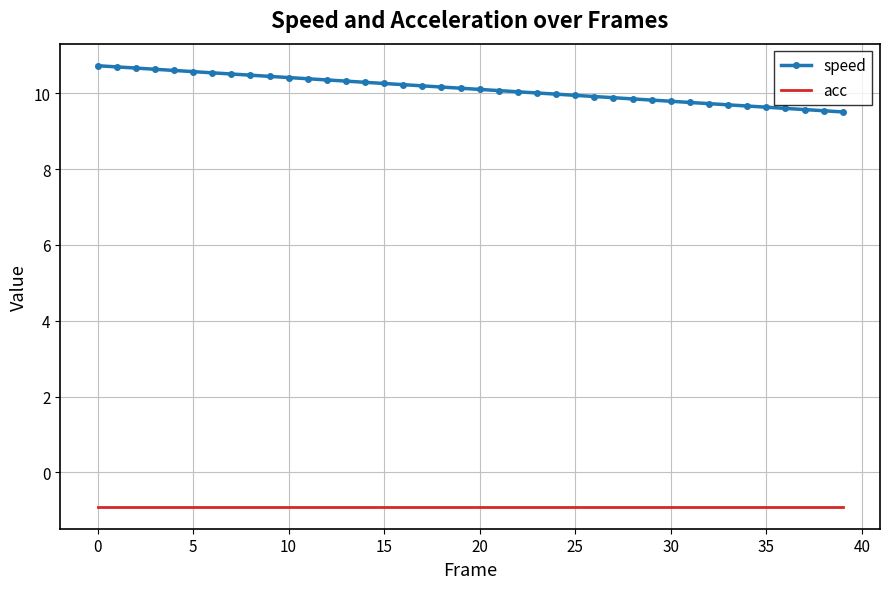

True or false: speed and acc cross at least once.

False